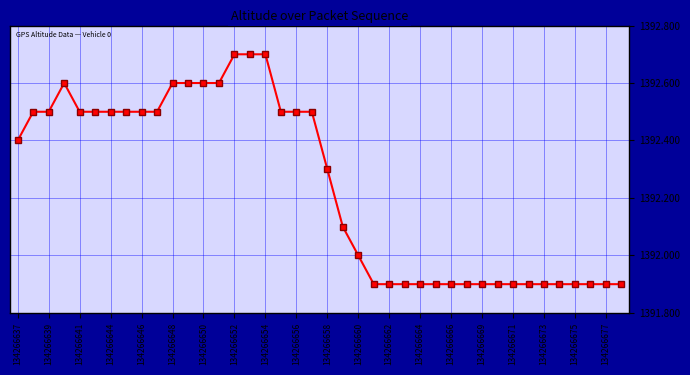

What is the smallest value displayed?

1391.9